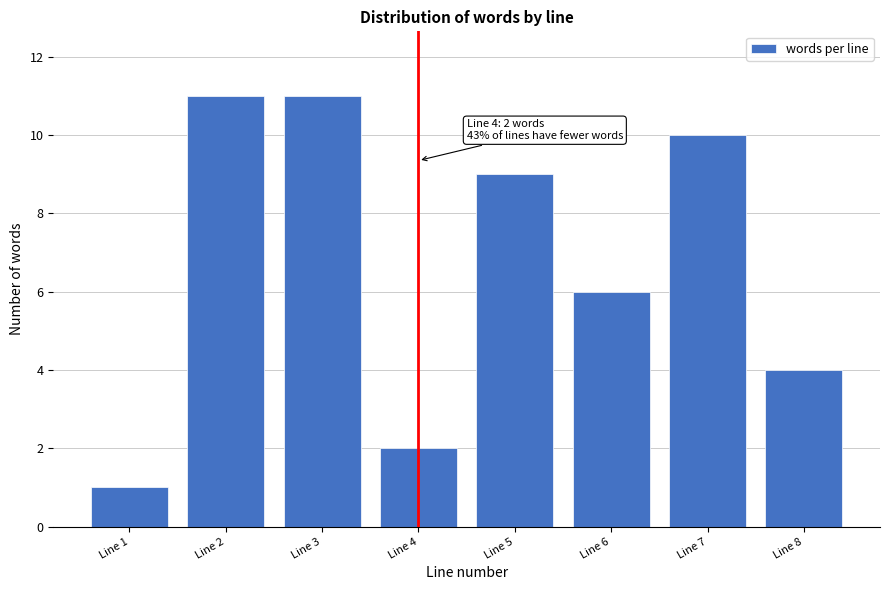

Reading right to left, extract all data points from this chart.

4	10	6	9	2	11	11	1